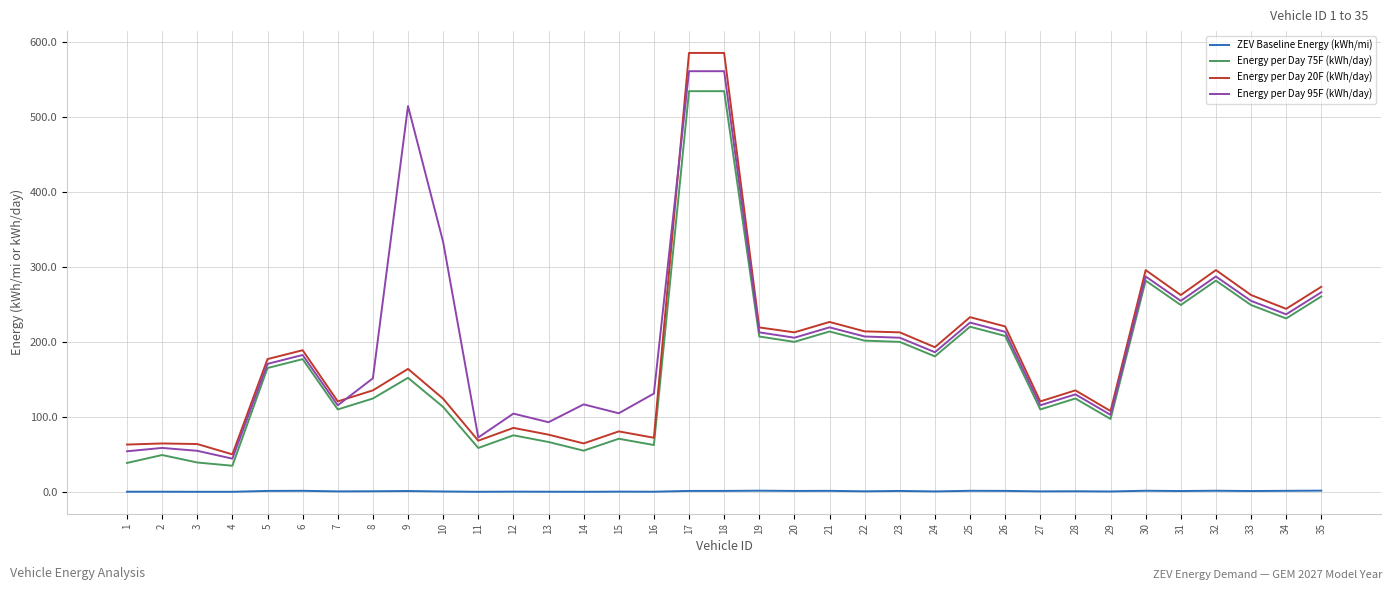

List the series in order of their peak value, lowest first.

ZEV Baseline Energy (kWh/mi), Energy per Day 75F (kWh/day), Energy per Day 95F (kWh/day), Energy per Day 20F (kWh/day)